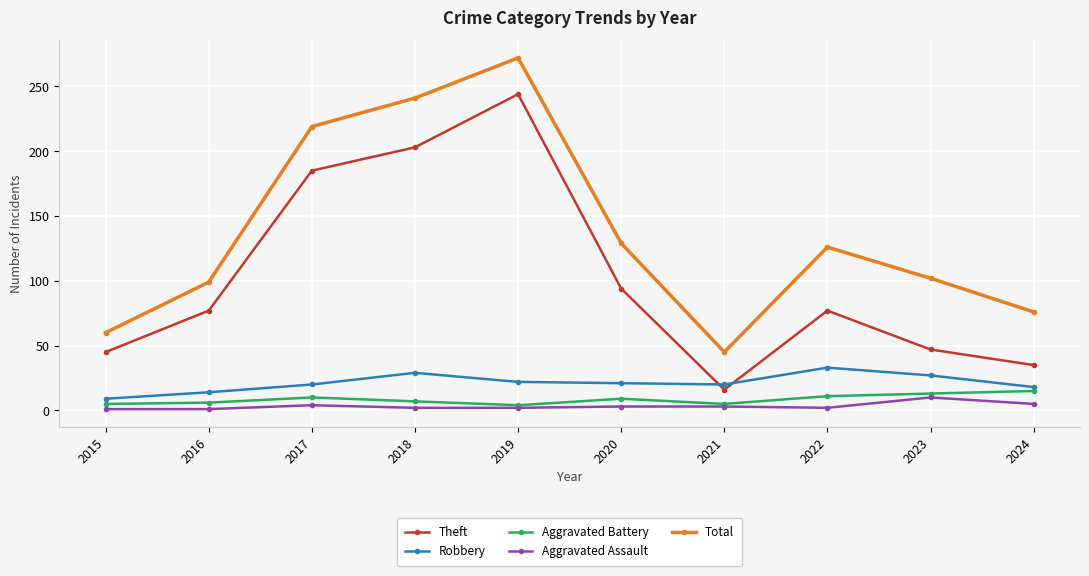

What are all the series names shown in the legend?

Theft, Robbery, Aggravated Battery, Aggravated Assault, Total